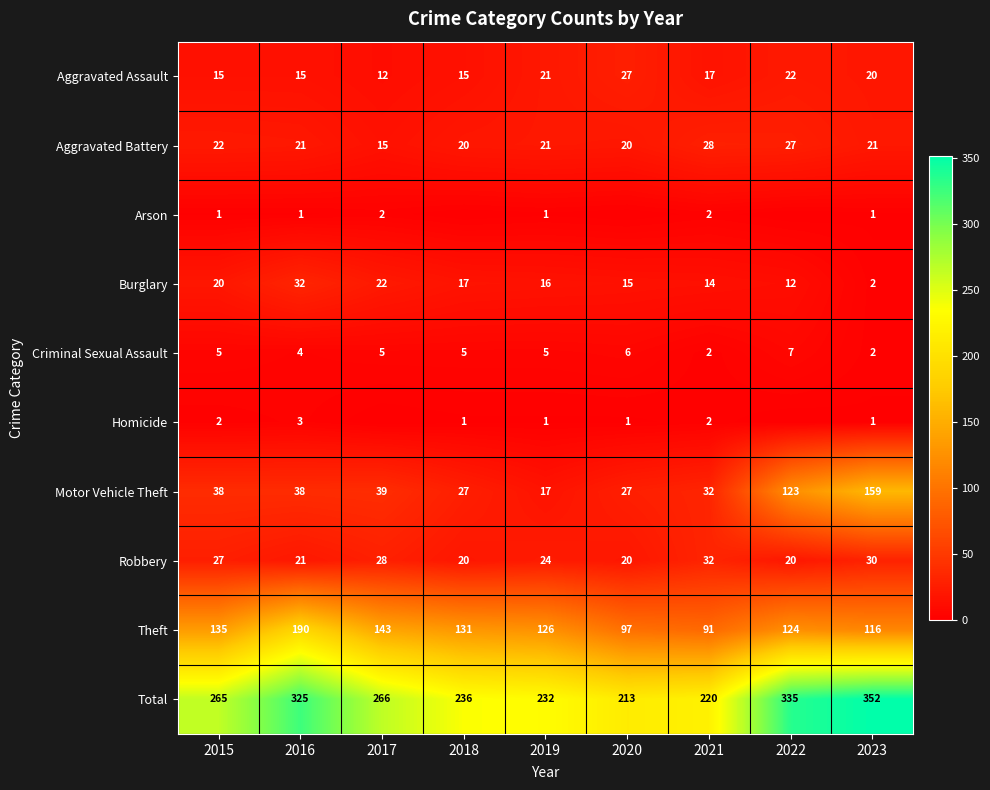

At which label does Burglary first exceed 16?

2015